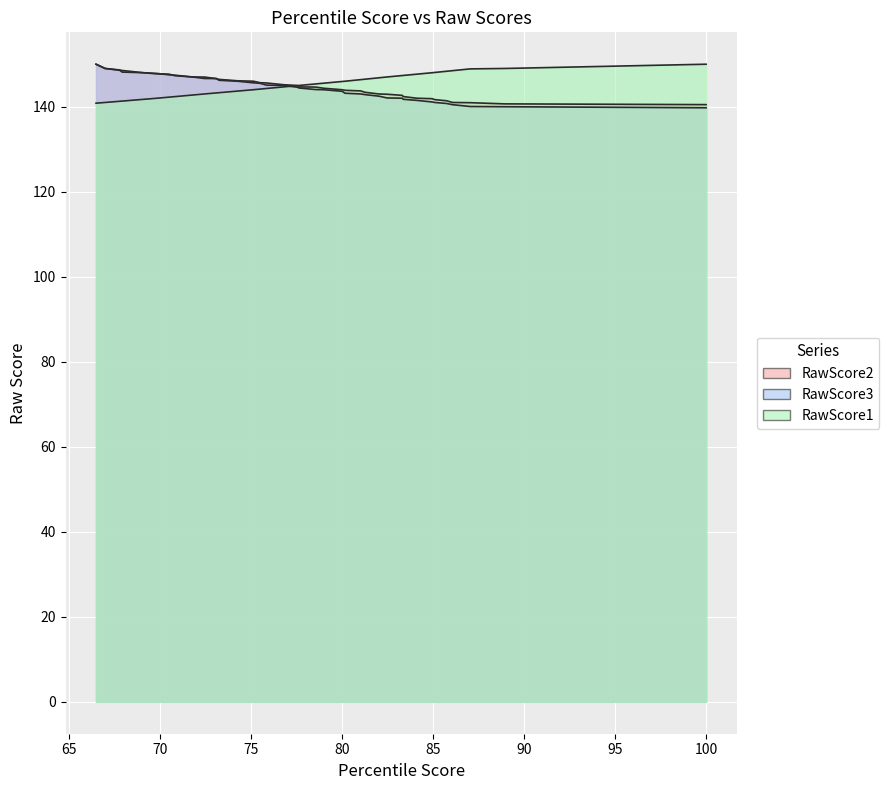

At how many categories does at least one series exceed 147?

8